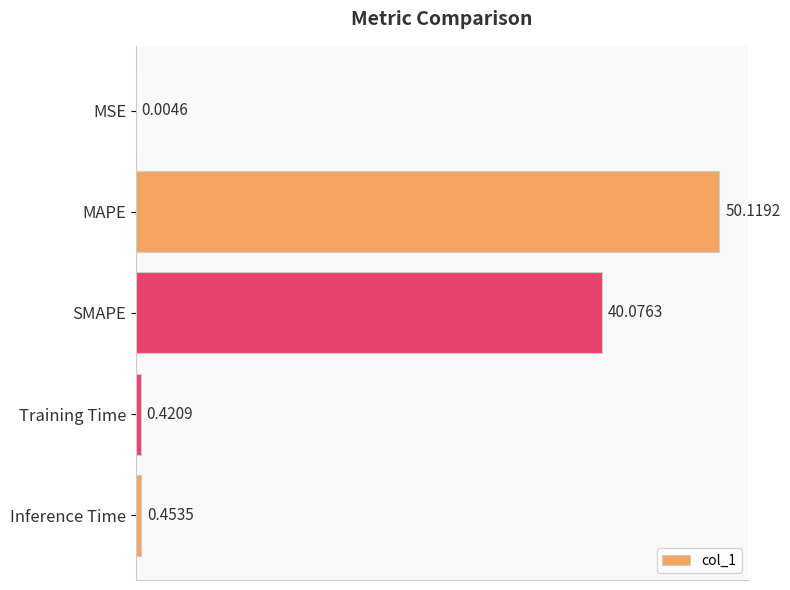

What is the sum of all values?

91.1